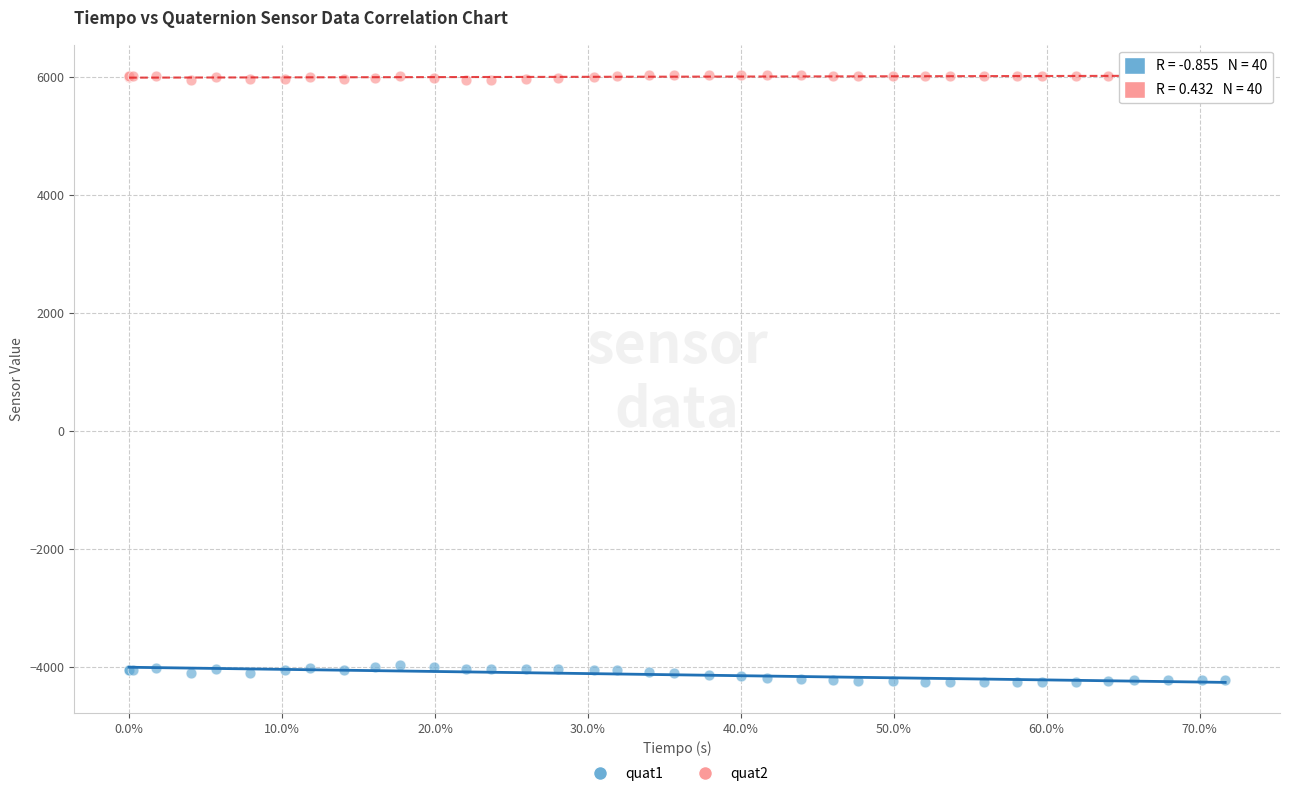

Which series contains the highest Y value?

quat2